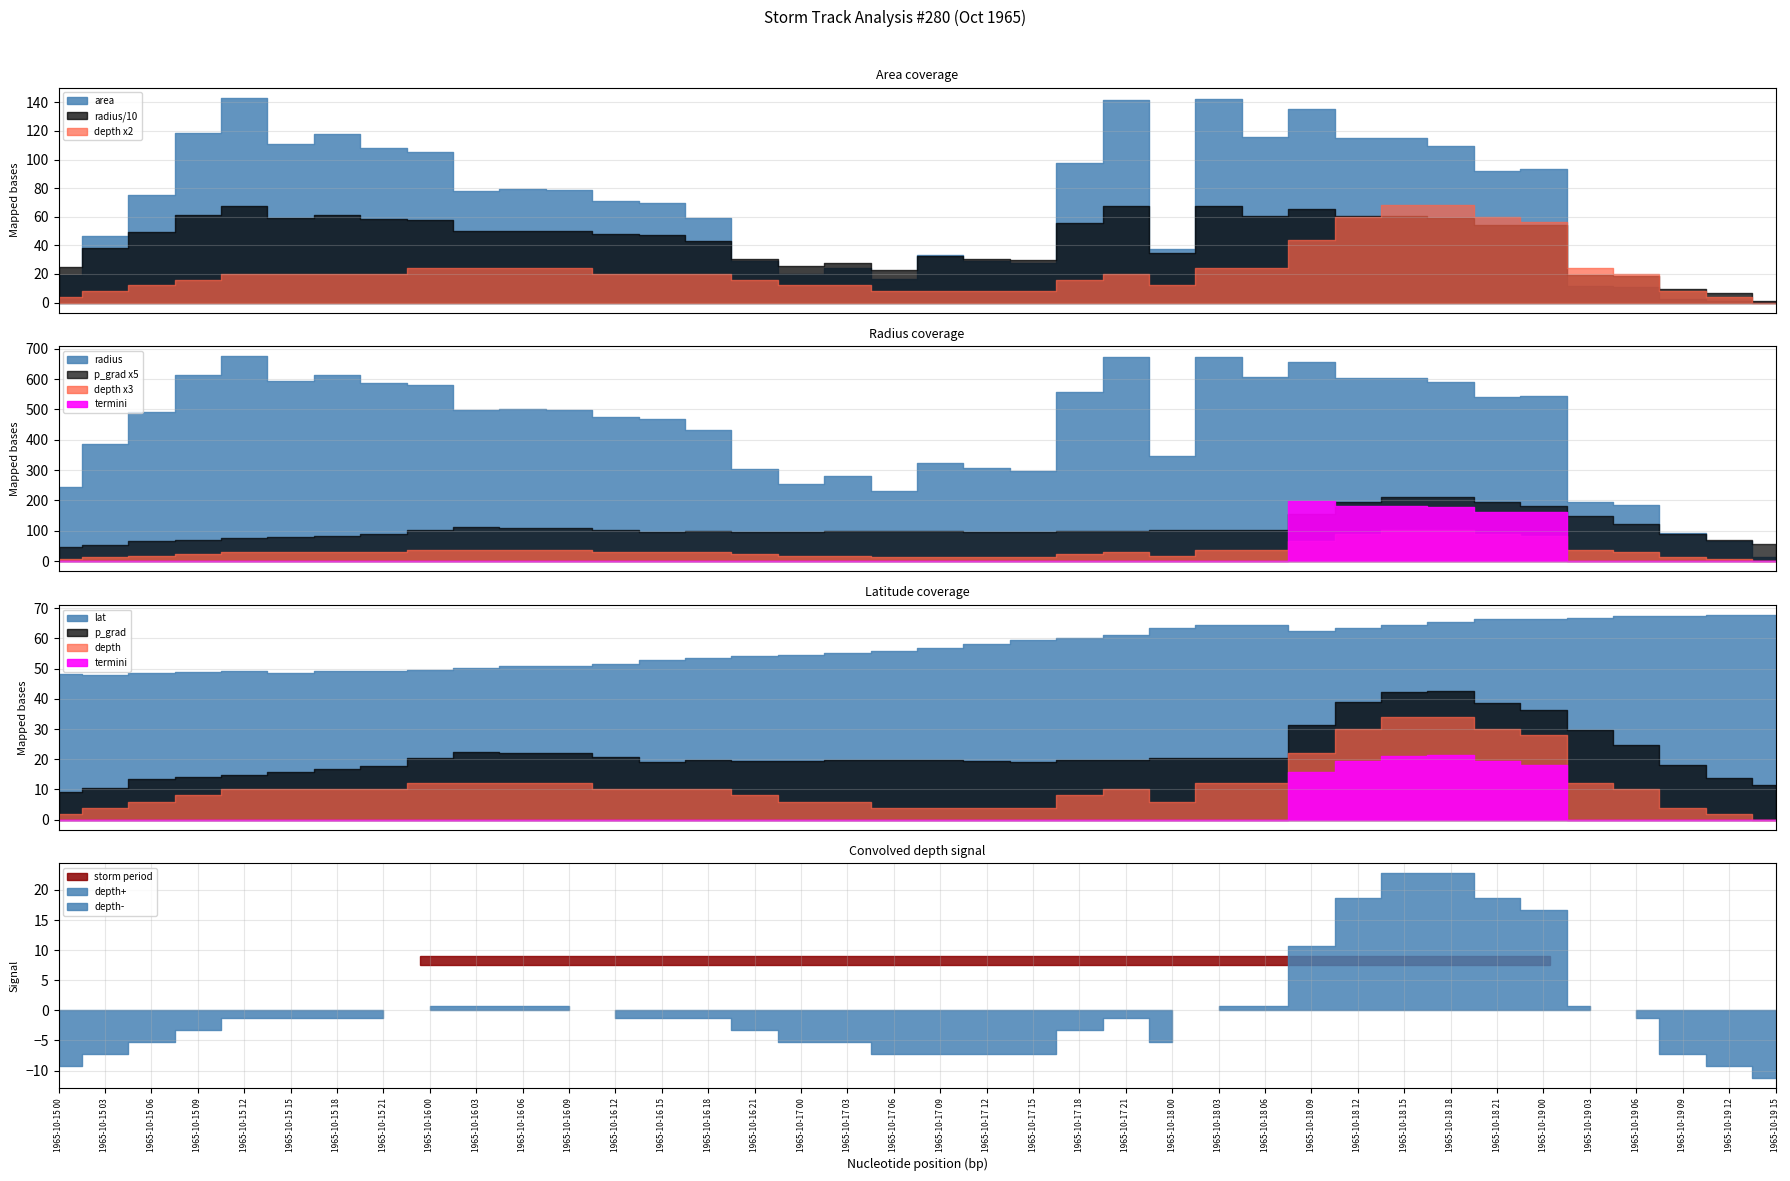

Which series changed the most between 11 and 36?

area